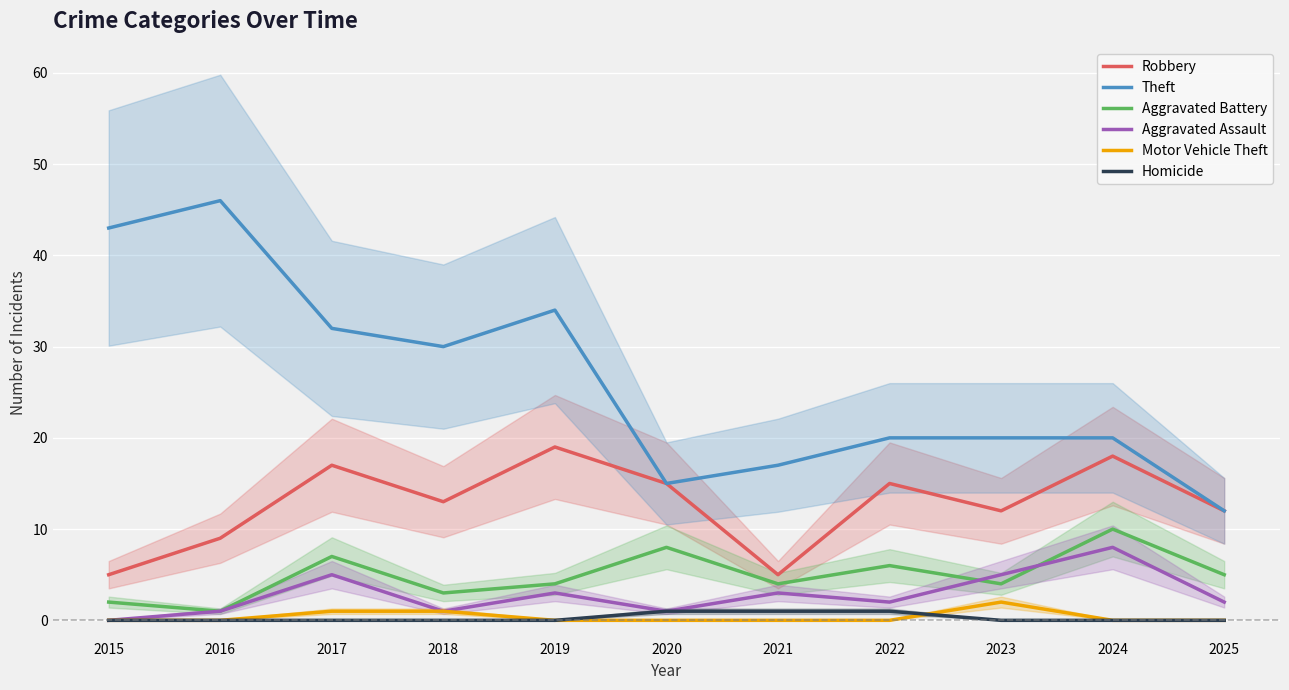

At 2025, list the series in order from smallest to largest.

Motor Vehicle Theft, Homicide, Aggravated Assault, Aggravated Battery, Robbery, Theft